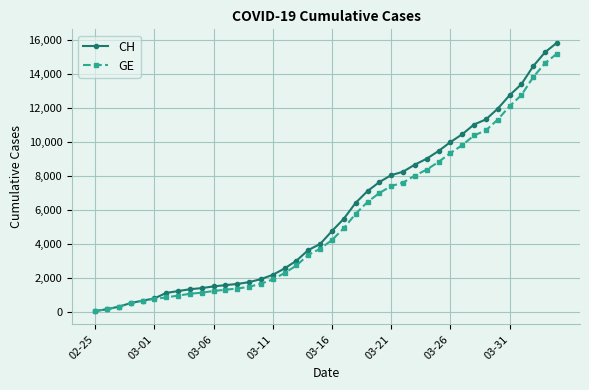

What is the maximum value shown in the chart?

15850